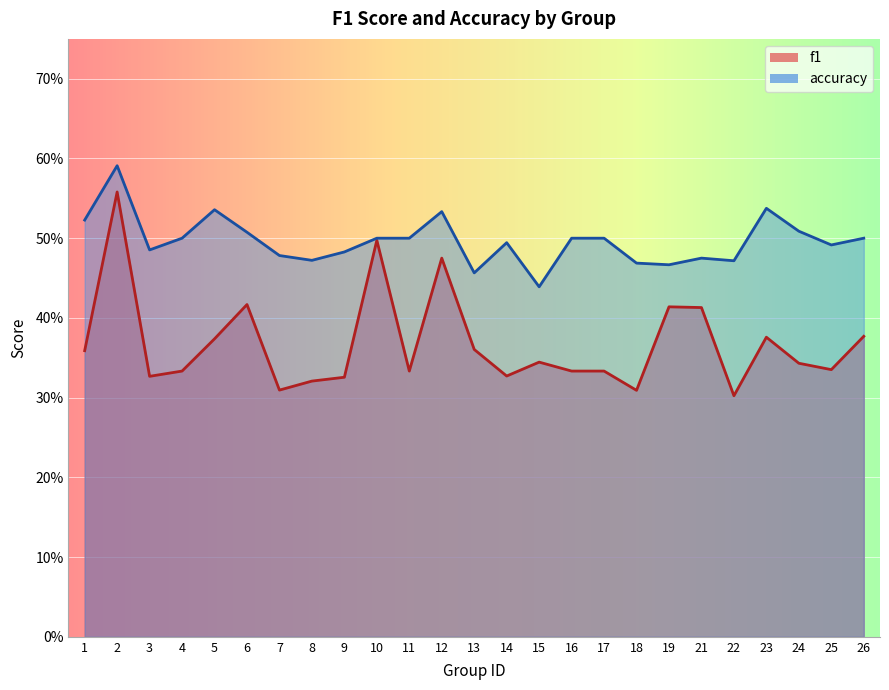

What are all the series names shown in the legend?

f1, accuracy